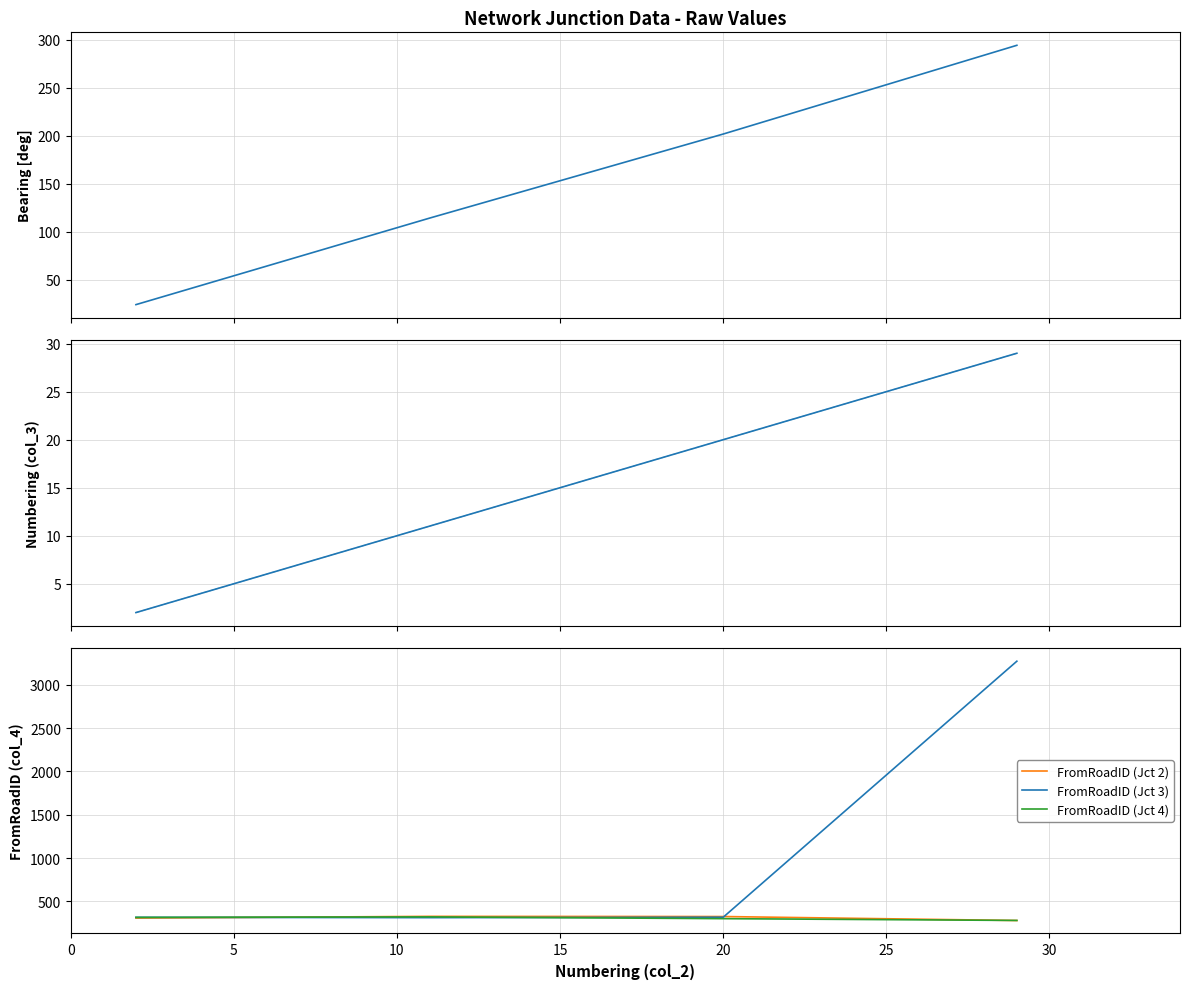

True or false: Numbering and FromRoadID cross at least once.

False